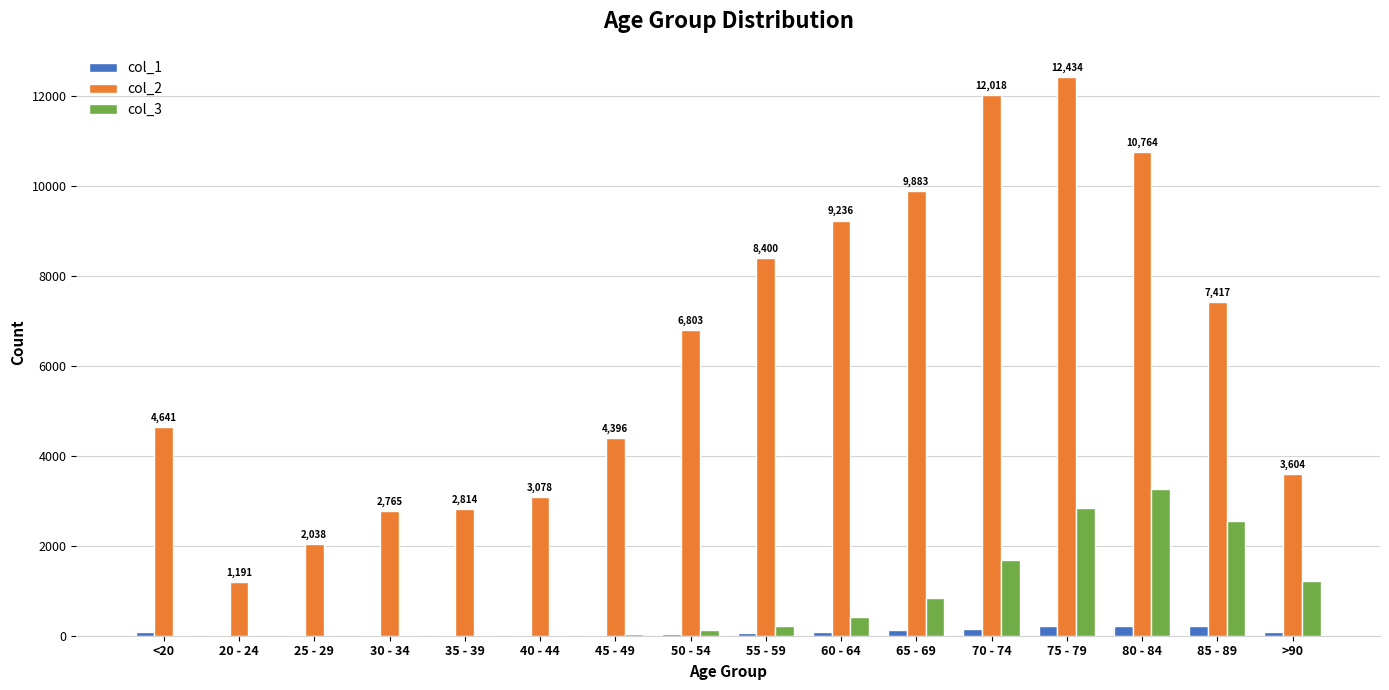

At which category is the sum across all series the highest?

75 - 79